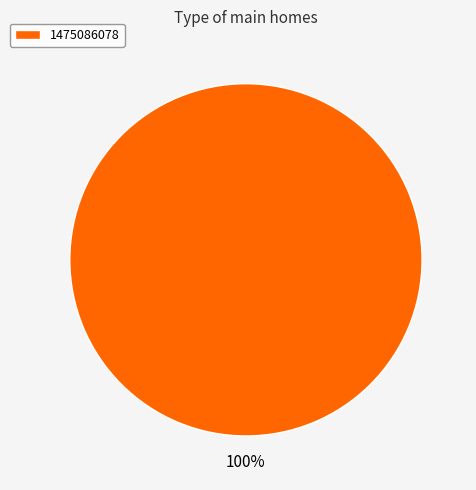

Rank the categories by value from lowest to highest.

1475086078